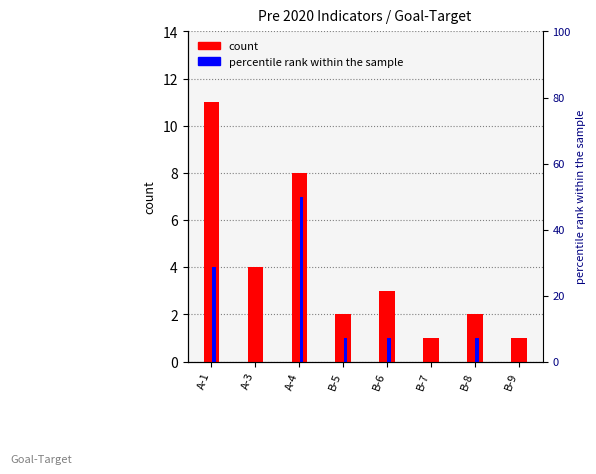

Which series has the largest range (max minus min)?

Primary count